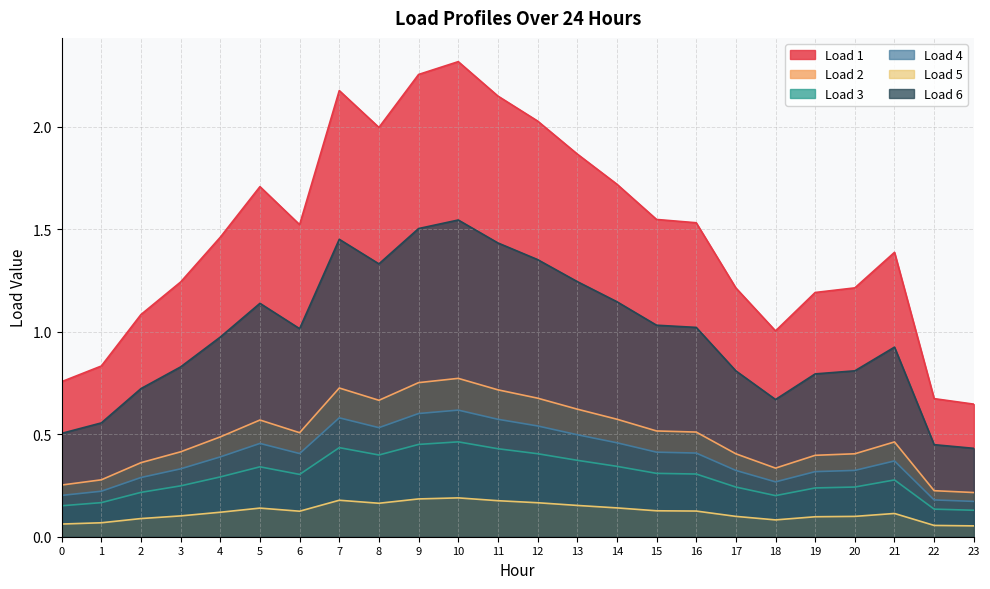

Rank the series at 21 from lowest to highest value.

Load 5, Load 3, Load 4, Load 2, Load 6, Load 1